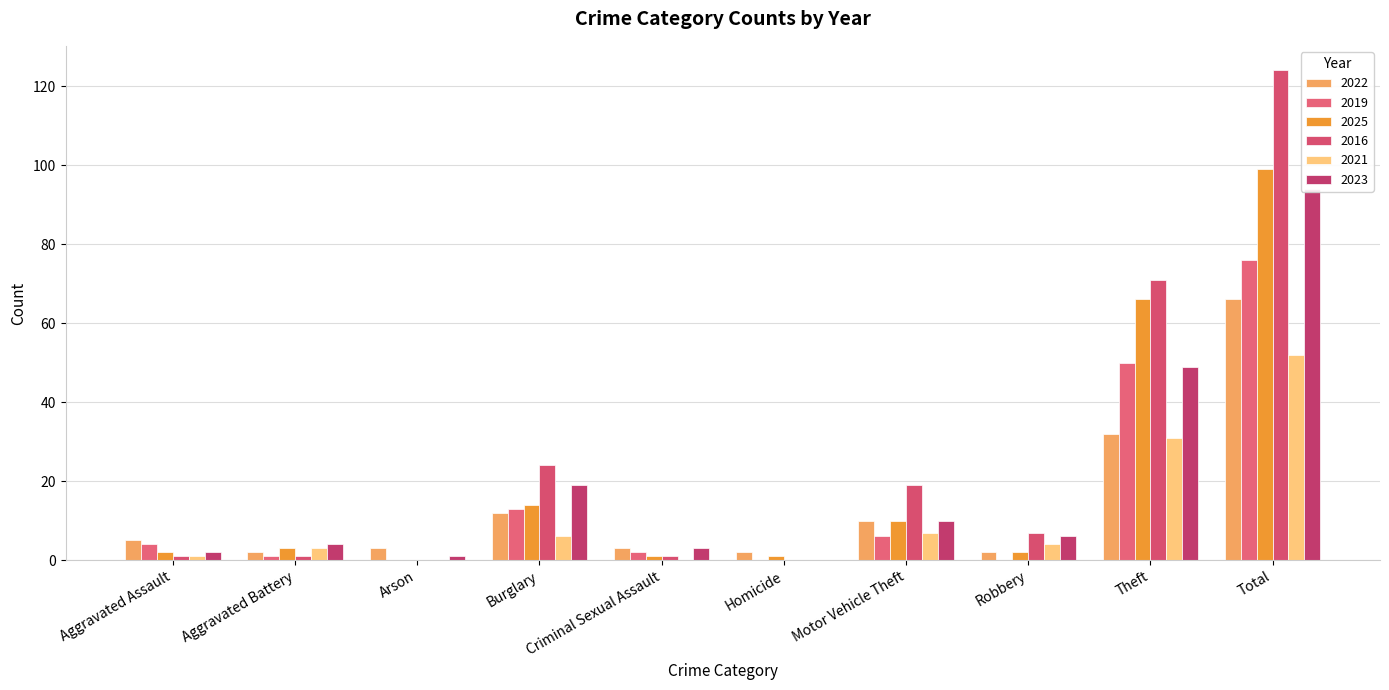

What is the difference between the 2025 values at Motor Vehicle Theft and Burglary?

4